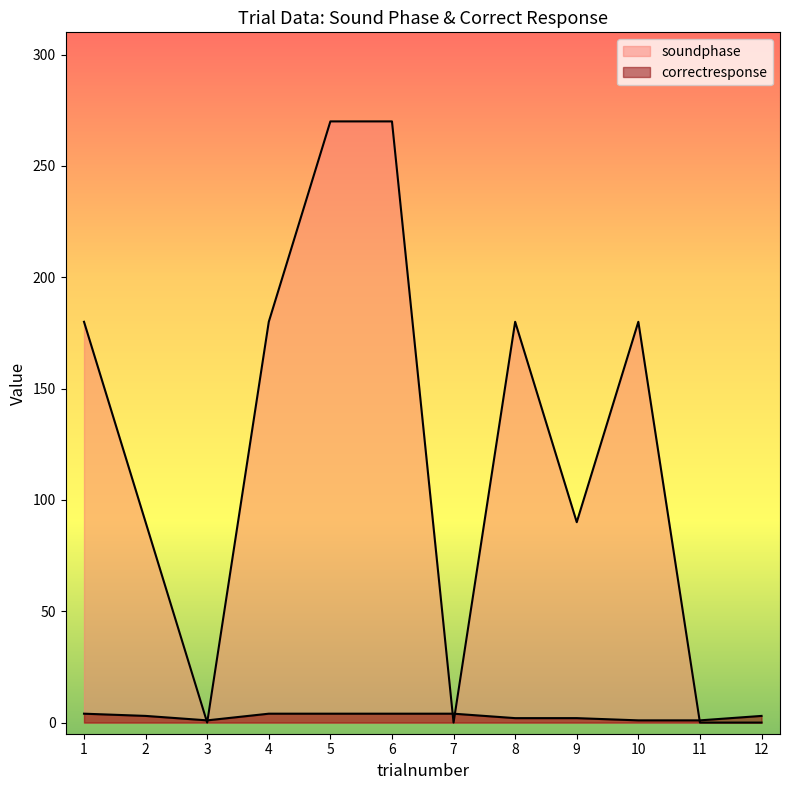

How many data points in correctresponse are above 3?

5